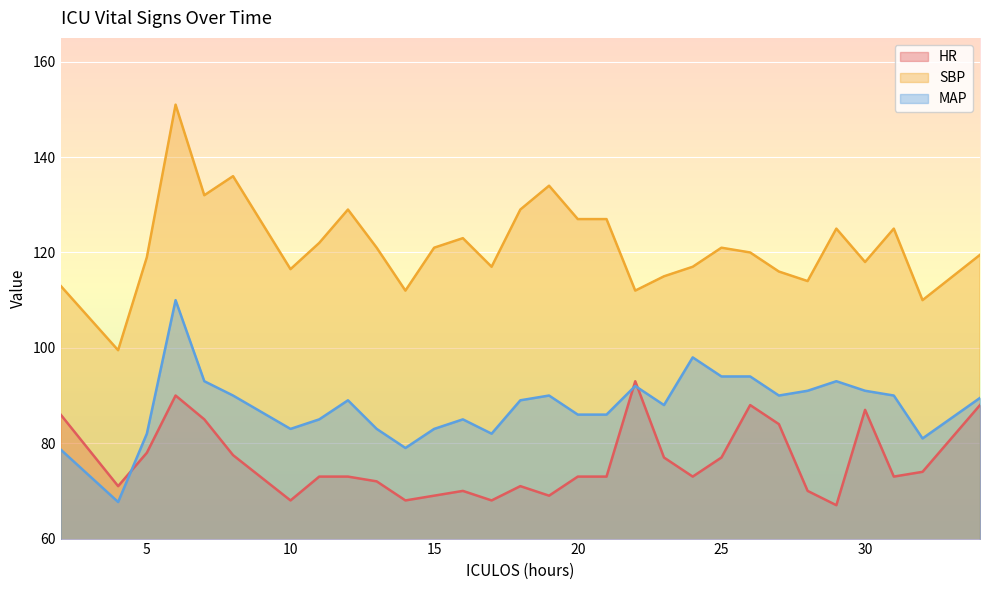

At which category does SBP reach its first local peak?

6